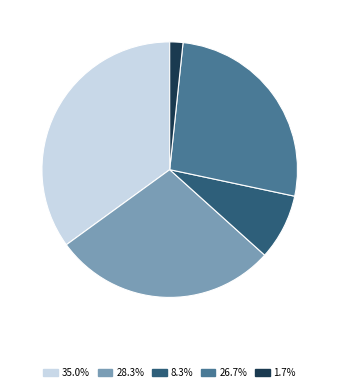

Does Criminal Sexual Assault account for over 50% of the chart?

No